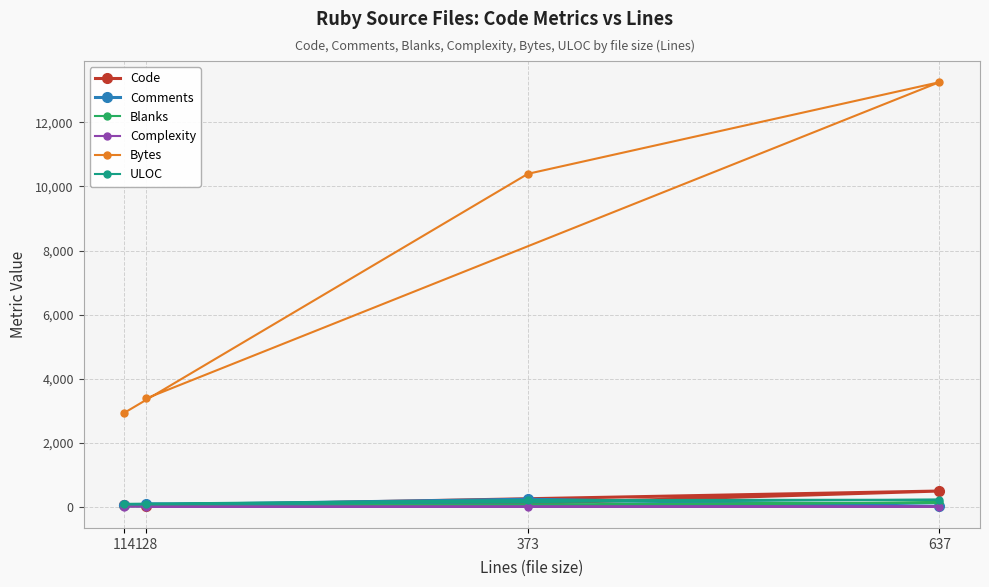

How many values in the Comments series are below 90?

2